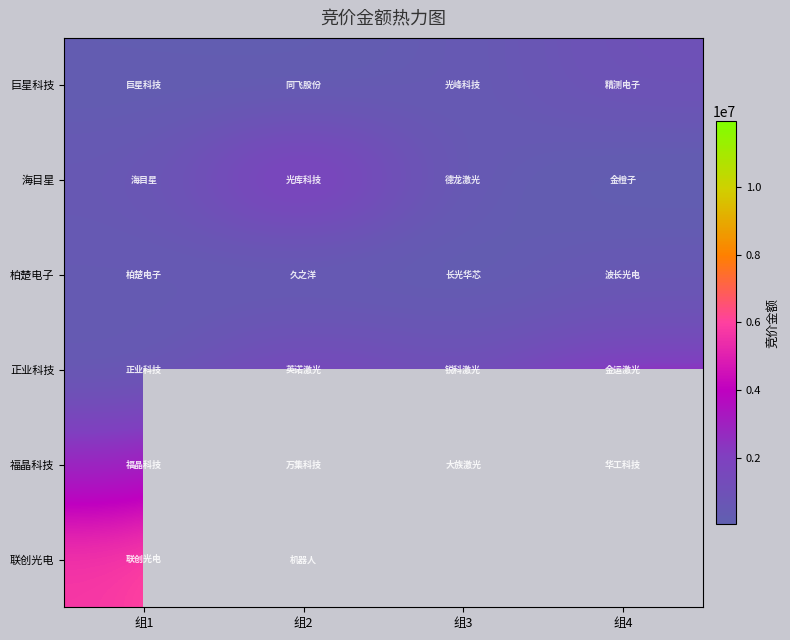

What is the smallest value displayed?

54875.0